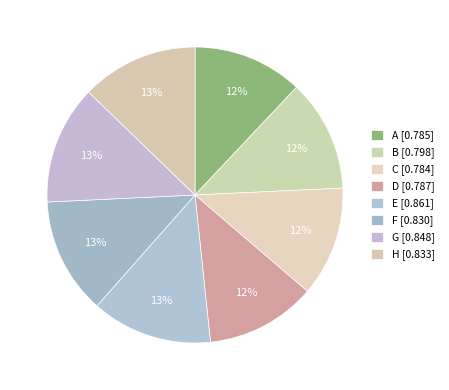

How many segments does this pie chart have?

8